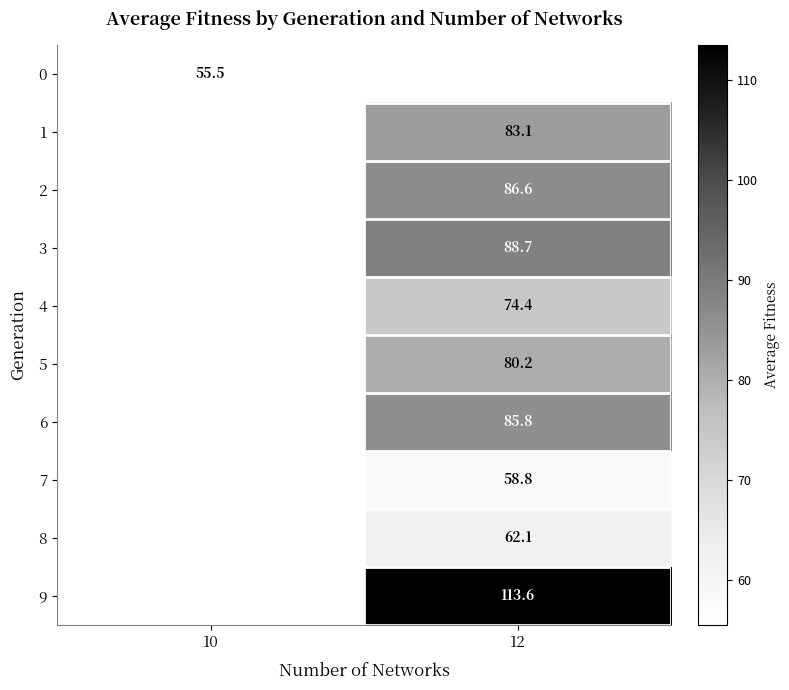

Is the value of row_3 at 10 greater than the value of row_1 at 12?

No